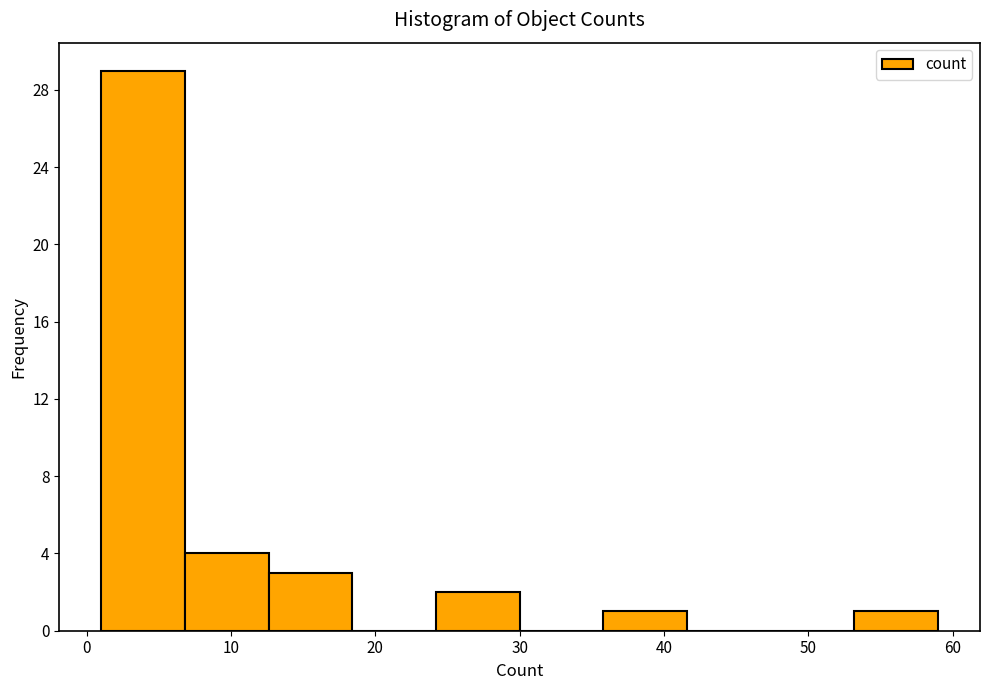

Reading left to right, transcribe this chart: for each bar, give the range it covers on the x-axis and its height. Neither the bar edges nor the heights are printed on the chart, so give them approximately, as read against the axes.

1.0 to 6.8: 29
6.8 to 12.6: 4
12.6 to 18.4: 3
18.4 to 24.2: 0
24.2 to 30.0: 2
30.0 to 35.8: 0
35.8 to 41.6: 1
41.6 to 47.4: 0
47.4 to 53.2: 0
53.2 to 59.0: 1